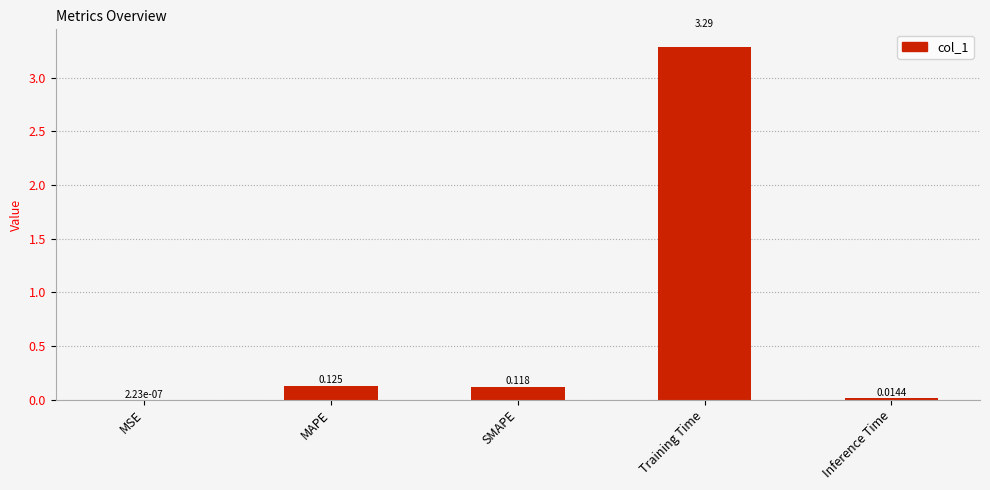

Between Training Time and Inference Time, which is larger?

Training Time